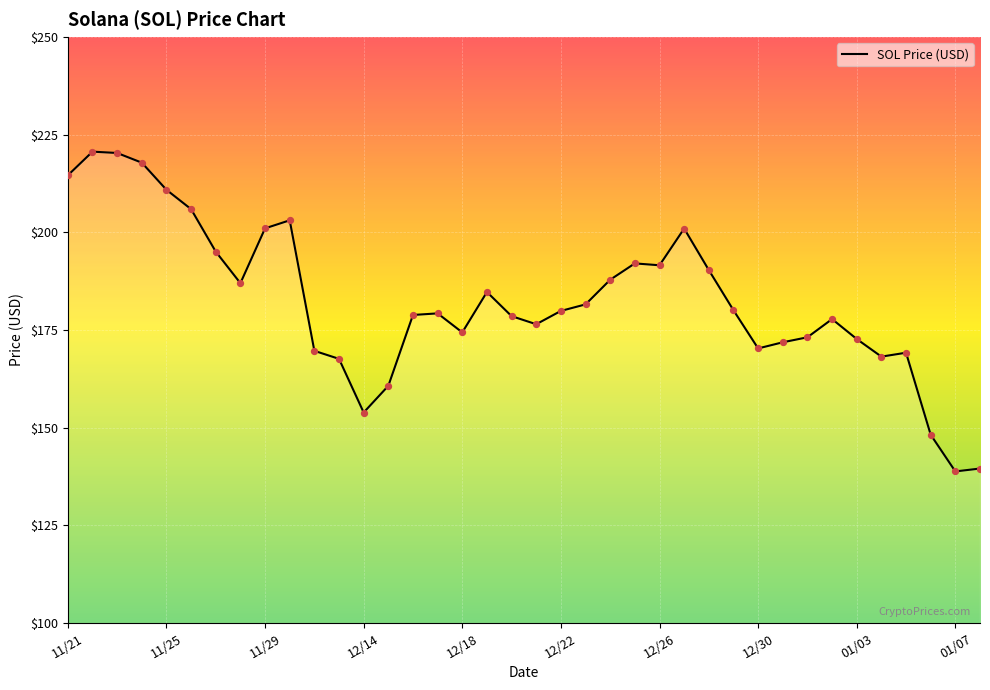

What is the greatest value displayed?

220.6